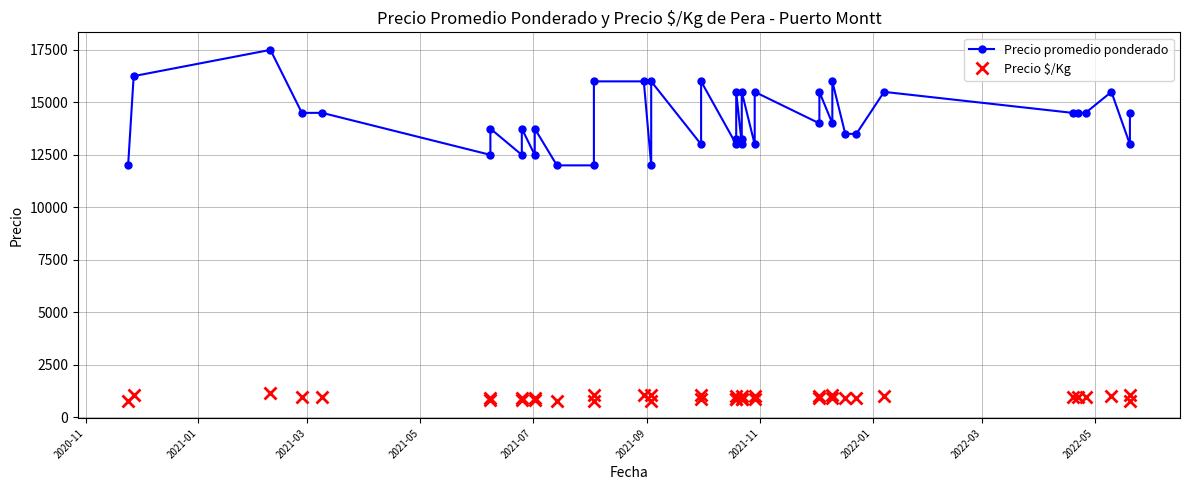

What are all the series names shown in the legend?

Precio promedio ponderado, Precio $/Kg